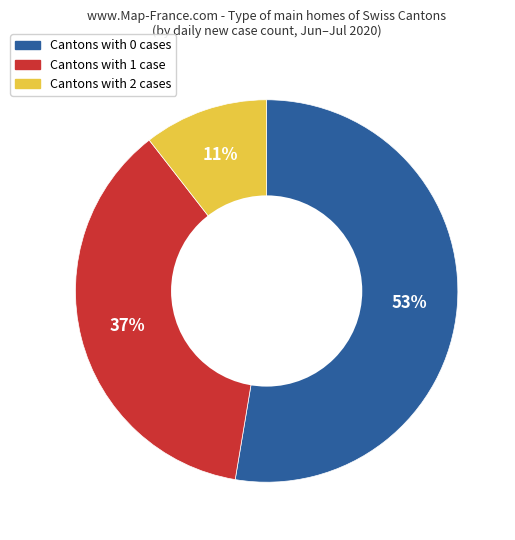

Is there any slice that represents more than half of the pie?

Yes